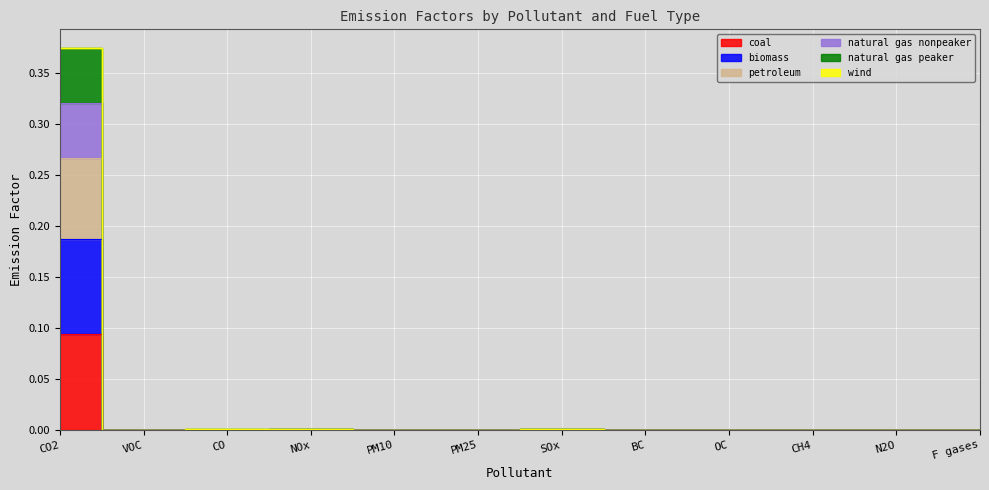

True or false: natural gas peaker and petroleum cross at least once.

False